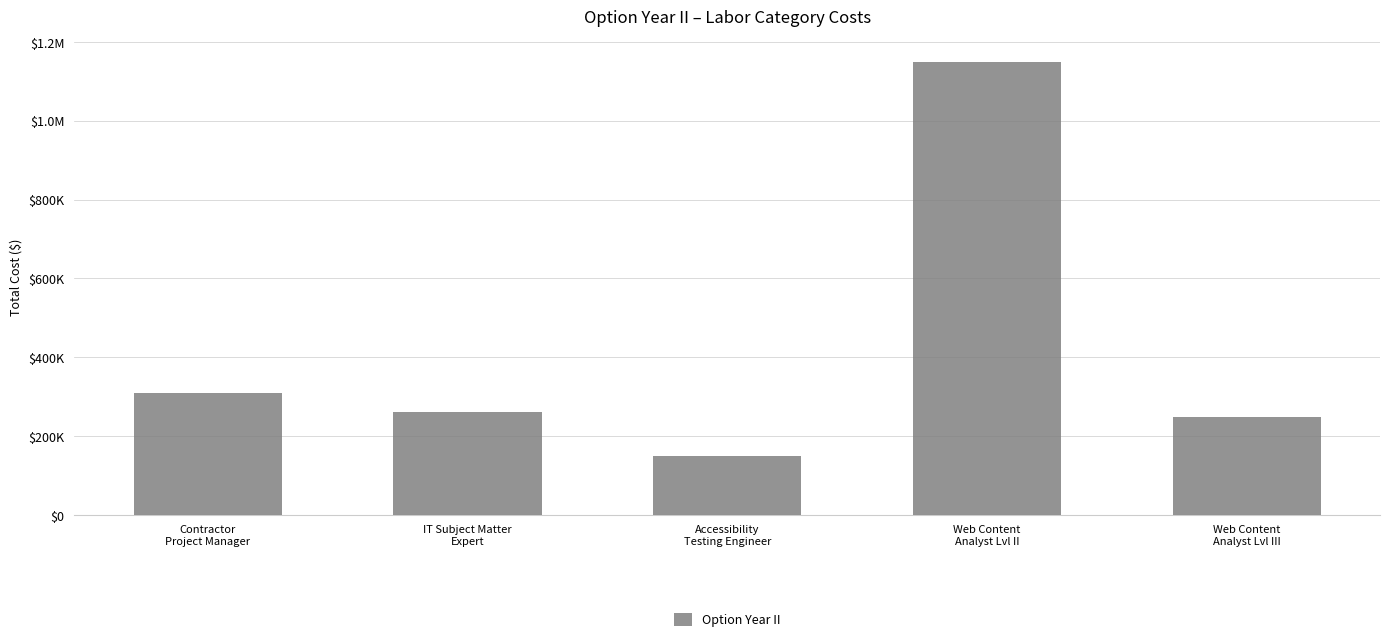

Does the chart contain any negative values?

No